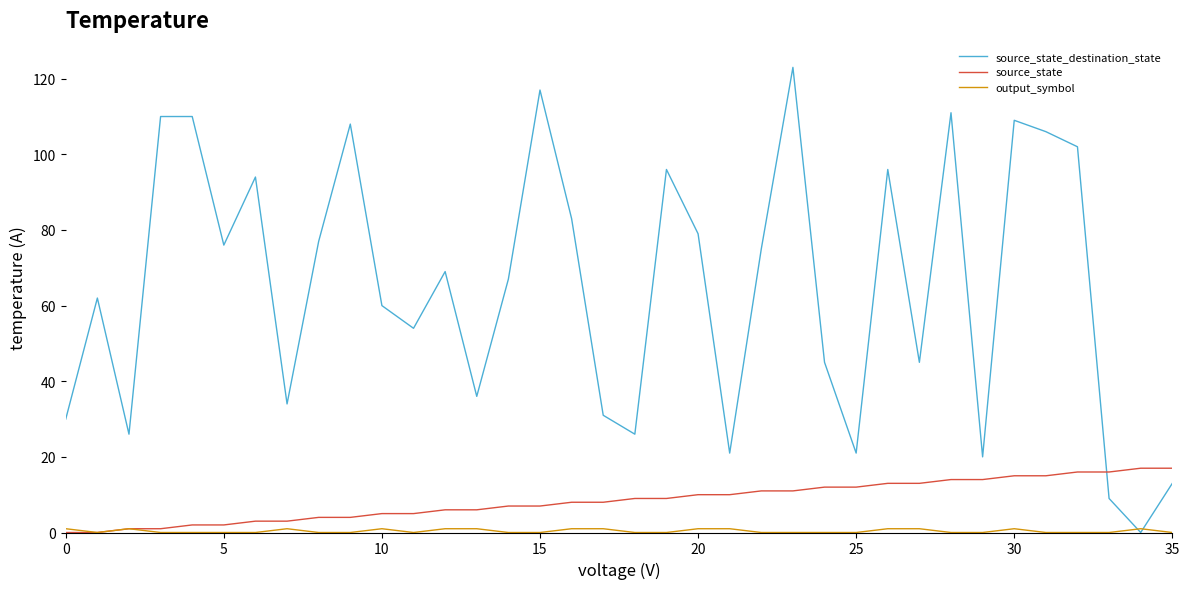

True or false: source_state_destination_state and source_state cross at least once.

True